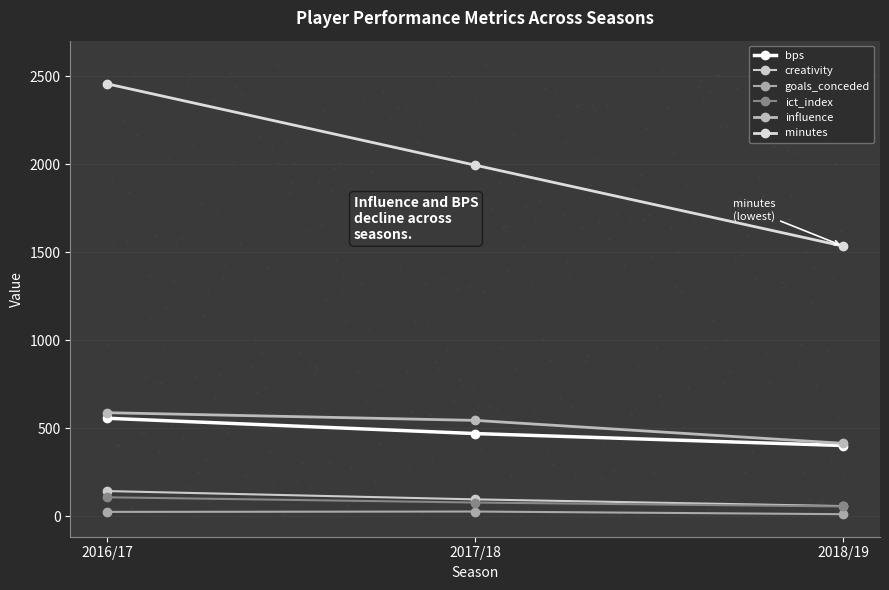

Is the value of bps at 2017/18 greater than the value of creativity at 2017/18?

Yes